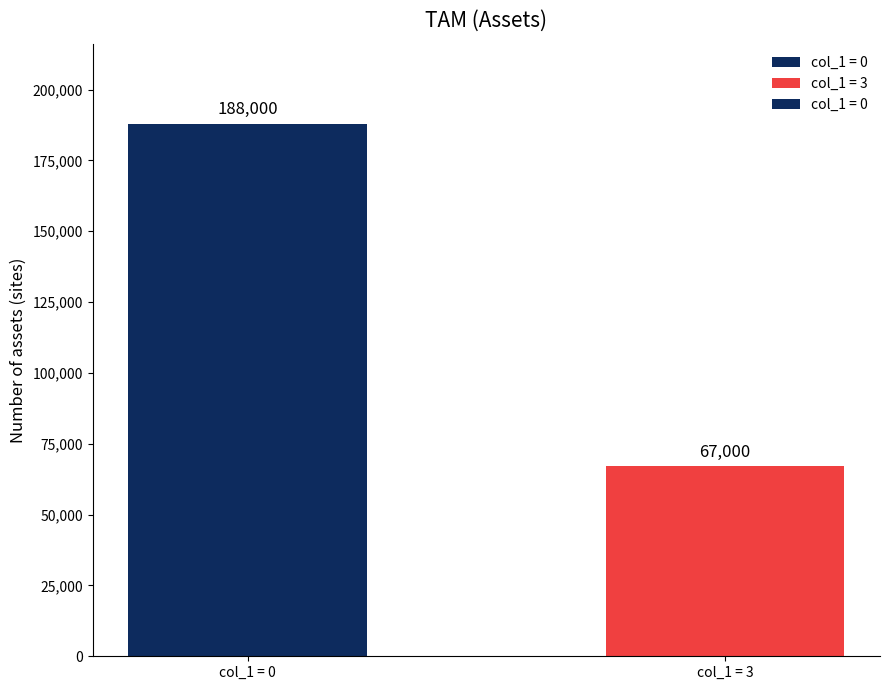

Is it true that the value at col_1 = 3 is 67000?

True